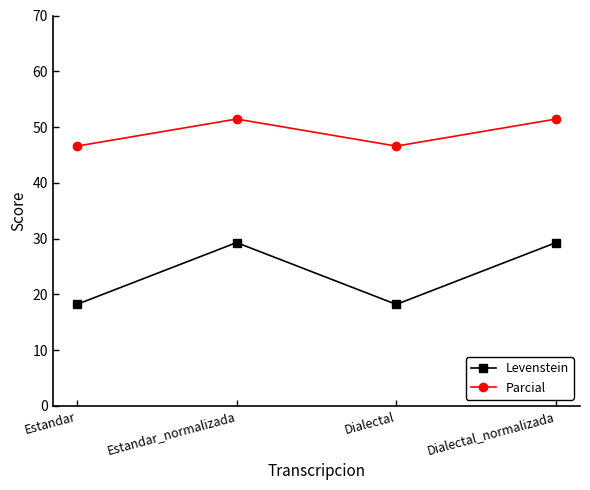

Between Estandar_normalizada and Dialectal, which series saw the biggest shift?

Levenstein